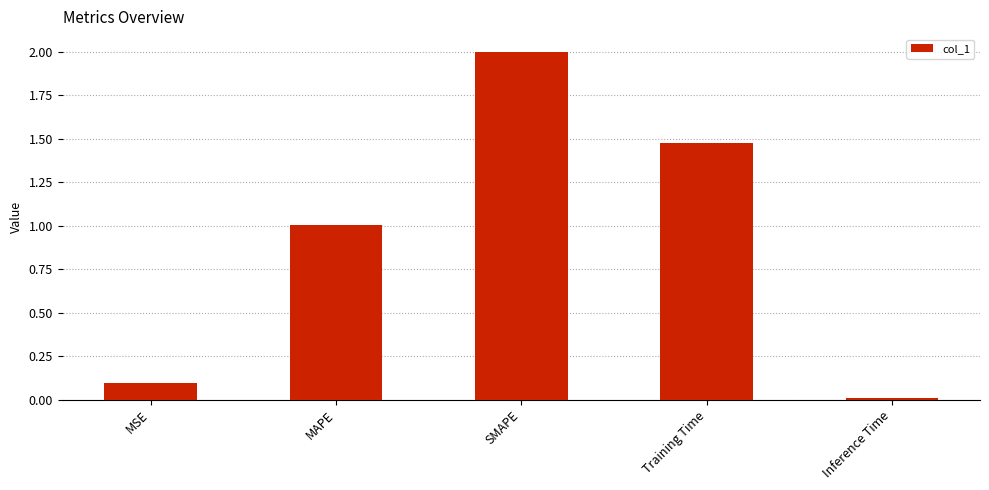

Where does the data first go above 1?

MAPE